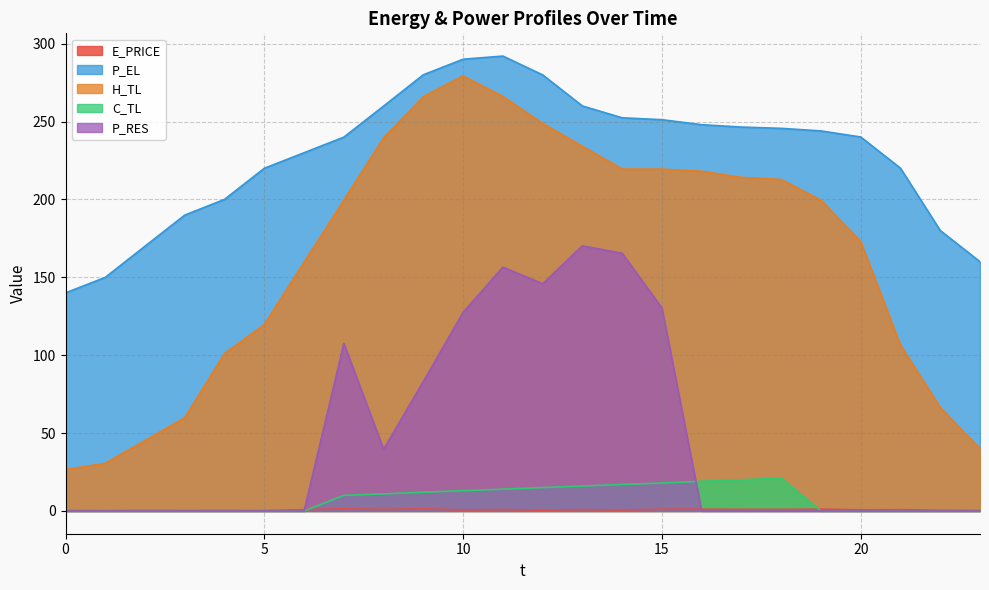

Does the chart have visible grid lines?

Yes